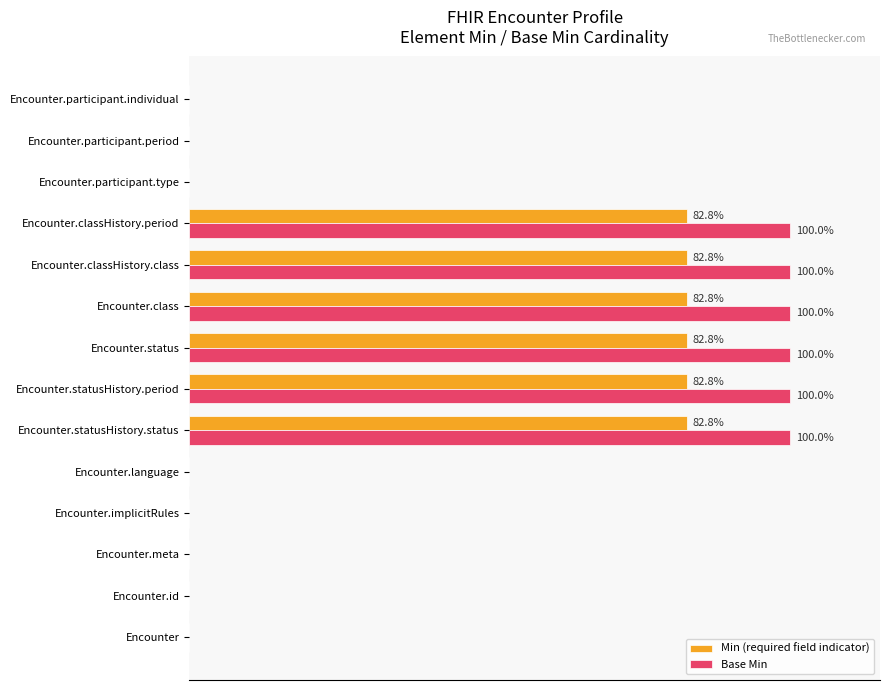

Reading left to right, extract all data points from this chart.

Min (required field indicator): 0.0	0.0	0.0	0.0	0.0	82.8	82.8	82.8	82.8	82.8	82.8	0.0	0.0	0.0
Base Min: 0.0	0.0	0.0	0.0	0.0	100.0	100.0	100.0	100.0	100.0	100.0	0.0	0.0	0.0